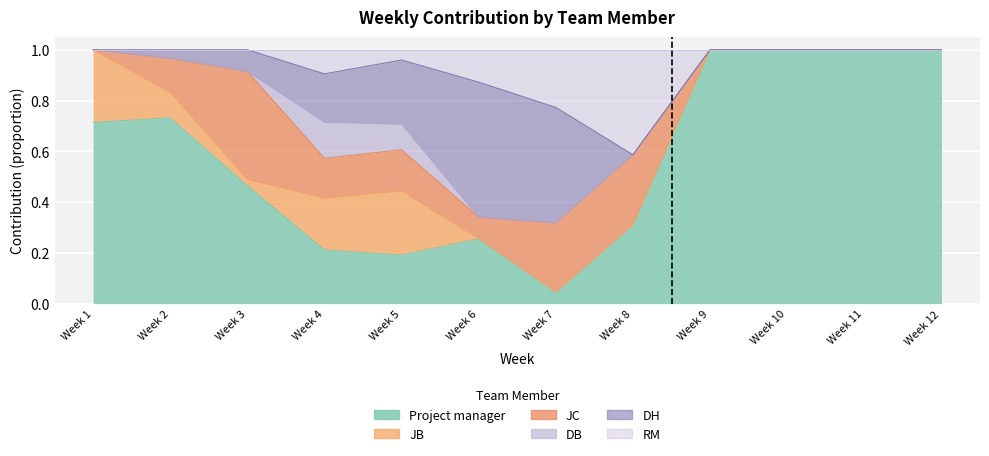

Reading left to right, what are all the values shown in this chart?

Project manager: Week 1=0.7	Week 2=0.7	Week 3=0.5	Week 4=0.2	Week 5=0.2	Week 6=0.3	Week 7=0.0	Week 8=0.3	Week 9=1.0	Week 10=1.0	Week 11=1.0	Week 12=1.0
JB: Week 1=0.3	Week 2=0.1	Week 3=0.0	Week 4=0.2	Week 5=0.3	Week 6=0.0	Week 7=0.0	Week 8=0.0	Week 9=0.0	Week 10=0.0	Week 11=0.0	Week 12=0.0
JC: Week 1=0.0	Week 2=0.1	Week 3=0.4	Week 4=0.2	Week 5=0.2	Week 6=0.1	Week 7=0.3	Week 8=0.3	Week 9=0.0	Week 10=0.0	Week 11=0.0	Week 12=0.0
DB: Week 1=0.0	Week 2=0.0	Week 3=0.0	Week 4=0.1	Week 5=0.1	Week 6=0.0	Week 7=0.0	Week 8=0.0	Week 9=0.0	Week 10=0.0	Week 11=0.0	Week 12=0.0
DH: Week 1=0.0	Week 2=0.0	Week 3=0.1	Week 4=0.2	Week 5=0.3	Week 6=0.5	Week 7=0.5	Week 8=0.0	Week 9=0.0	Week 10=0.0	Week 11=0.0	Week 12=0.0
RM: Week 1=0.0	Week 2=0.0	Week 3=0.0	Week 4=0.1	Week 5=0.0	Week 6=0.1	Week 7=0.2	Week 8=0.4	Week 9=0.0	Week 10=0.0	Week 11=0.0	Week 12=0.0